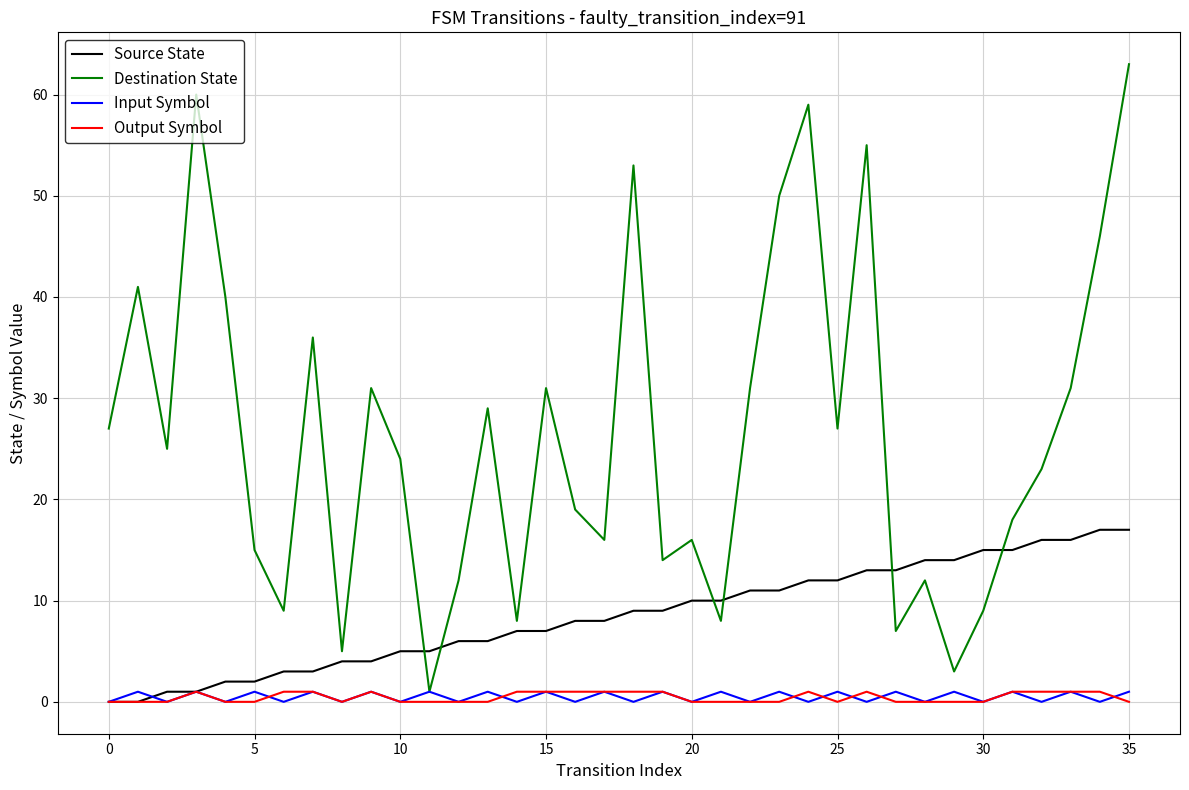

Which series has the largest total across all categories?

Destination State